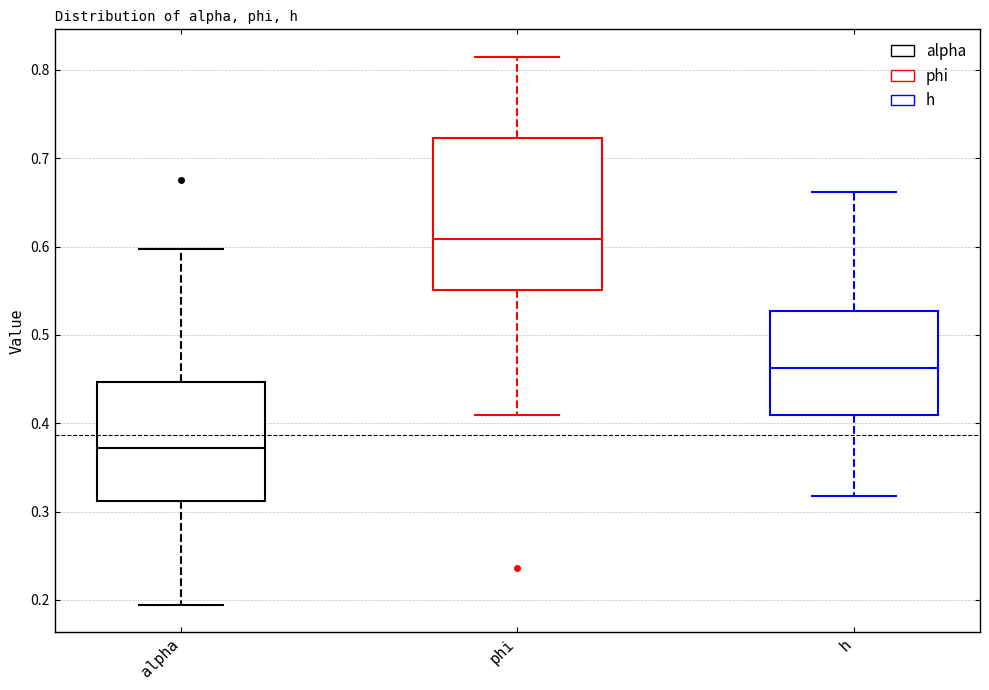

Where does the lower whisker of the box for phi end on the y-axis? The values are not printed on the chart, so give them approximately, as read against the axis.

0.41